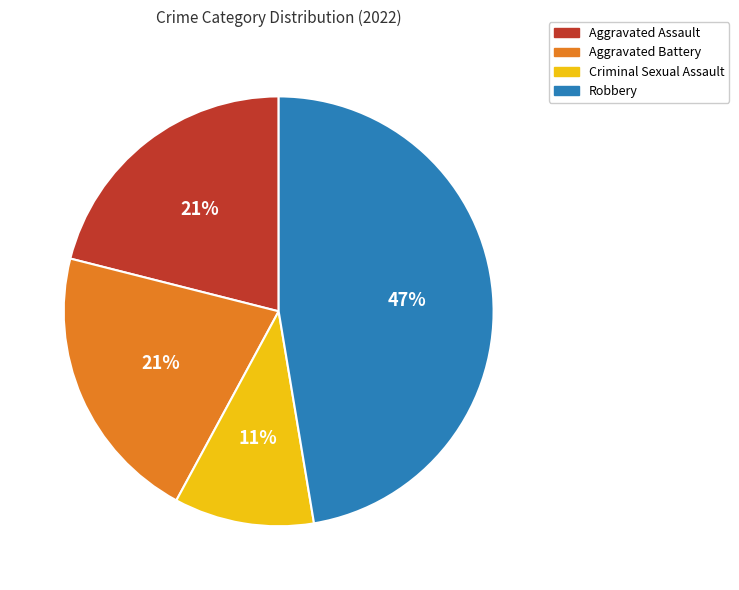

True or false: Aggravated Assault accounts for 21% of the total.

True